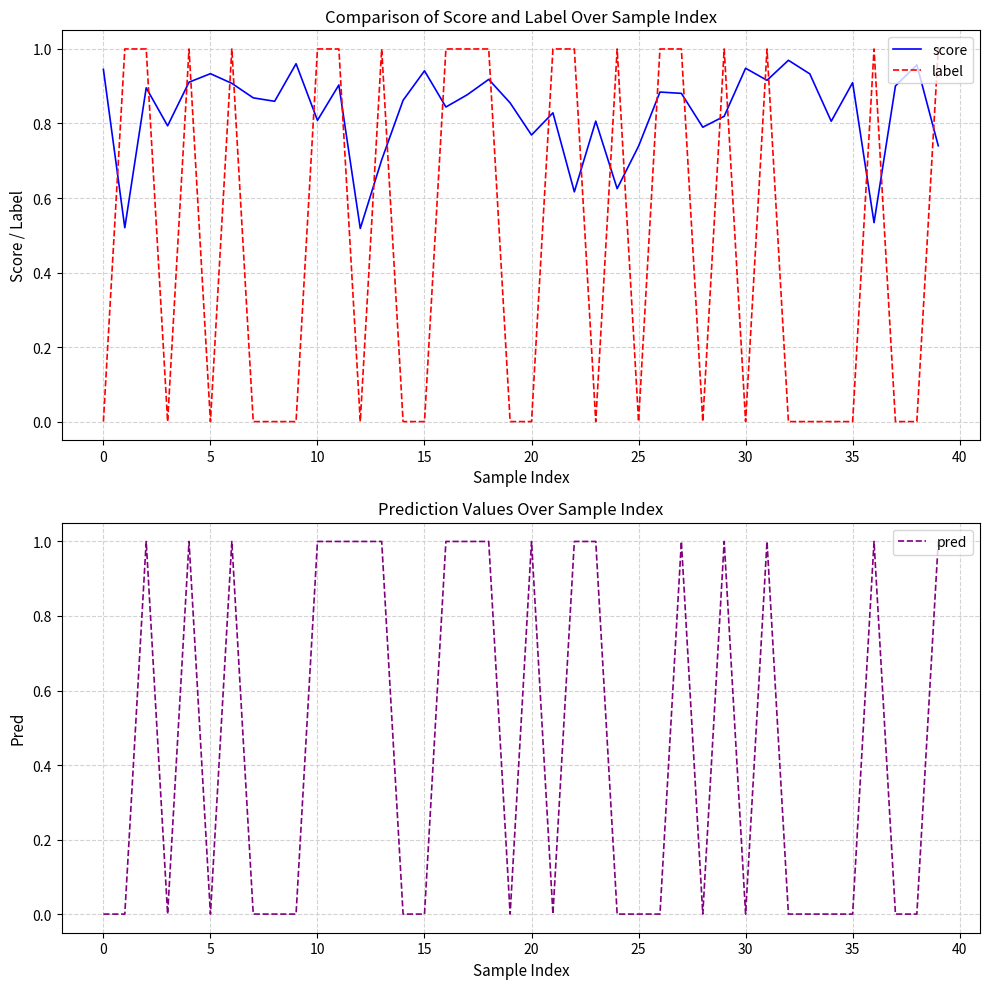

At which category is the sum across all series the highest?

18